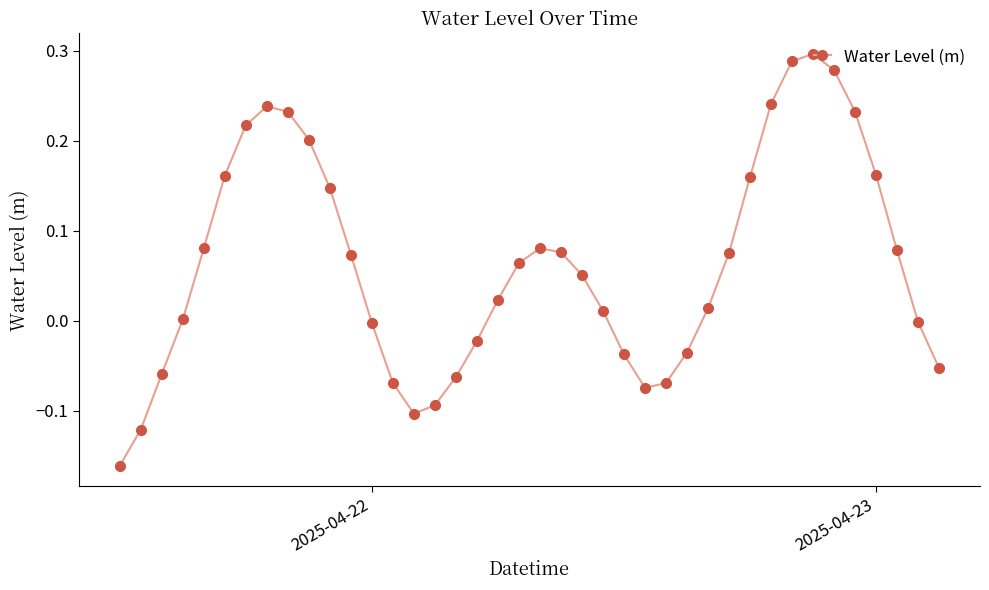

How many points are higher than both their immediate neighbors (excluding endpoints)?

3